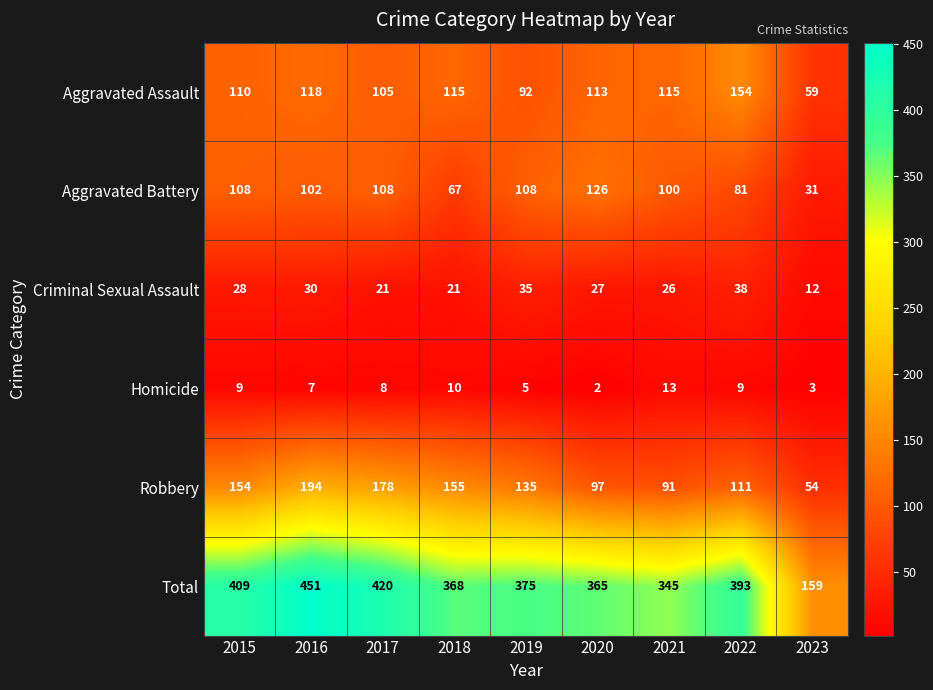

Rank the series by their maximum value, from highest to lowest.

Total, Robbery, Aggravated Assault, Aggravated Battery, Criminal Sexual Assault, Homicide